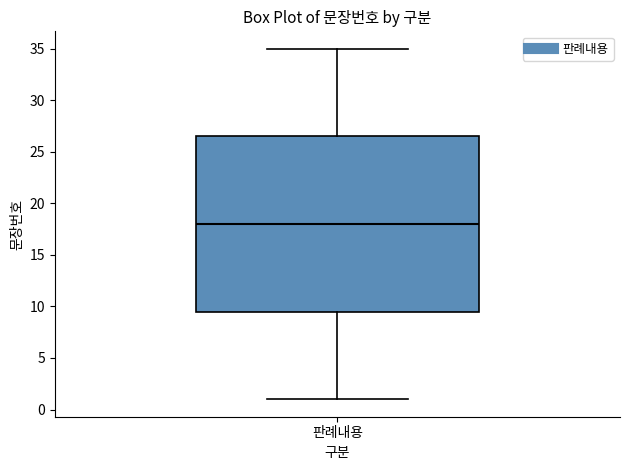

Transcribe this box plot: give where the median line is, the range the box spans, and where the two whiskers end, as read against the y-axis. The values are not printed on the chart, so give them approximately, as read against the axis.

median 18.0, box 9.5 to 26.5, whiskers 1.0 to 35.0